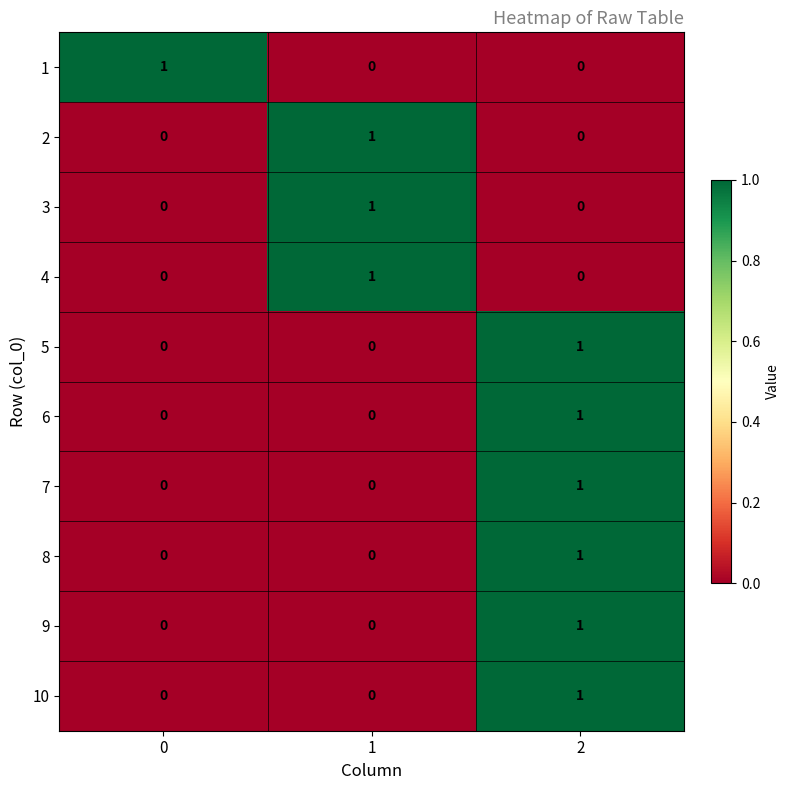

At how many categories does at least one series exceed 0?

3